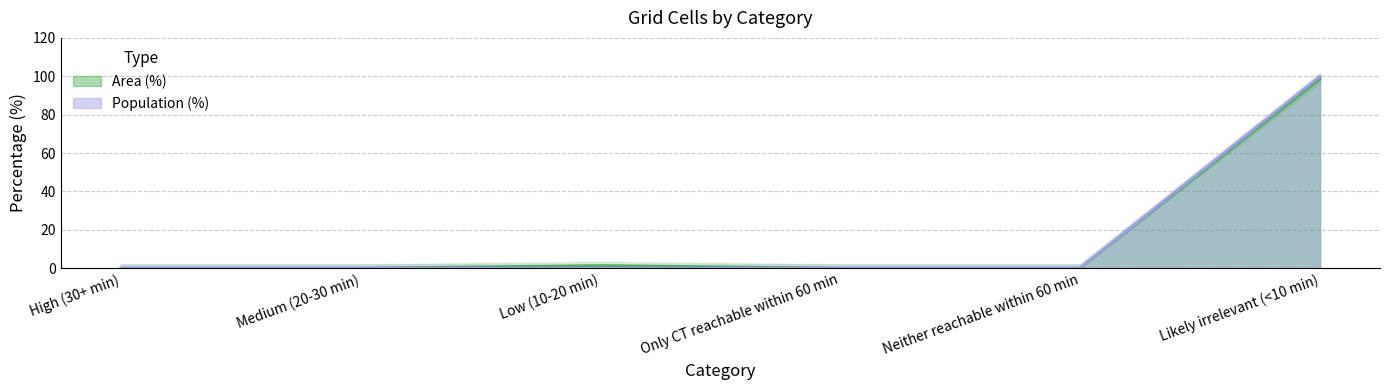

Which series has the largest total across all categories?

Area (%)